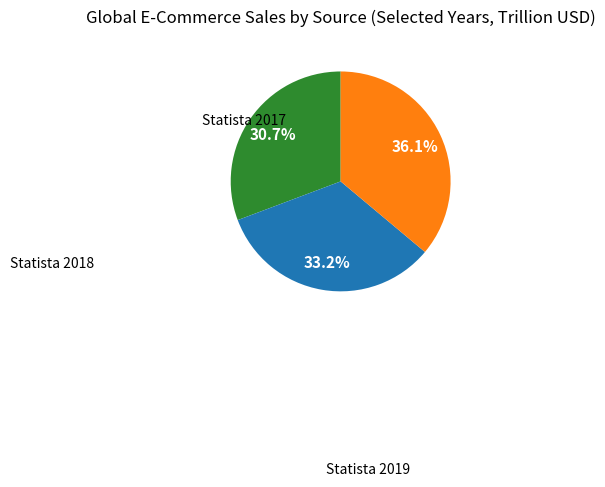

How many slices are in this pie chart?

3